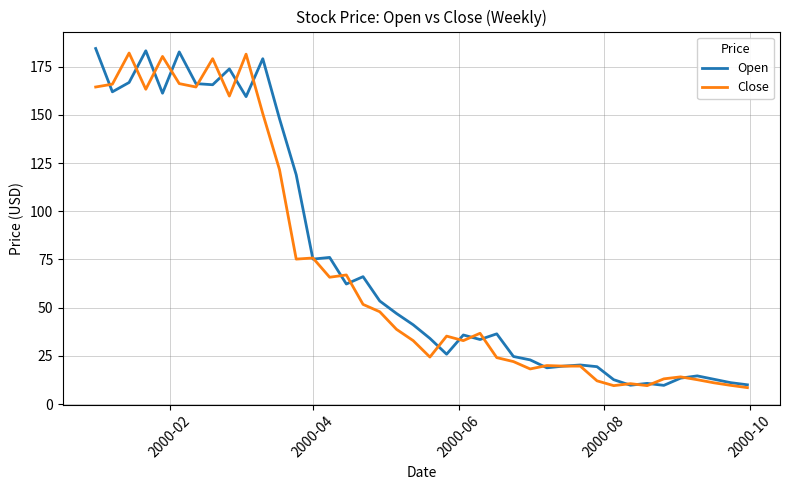

Which series has the largest range (max minus min)?

Open